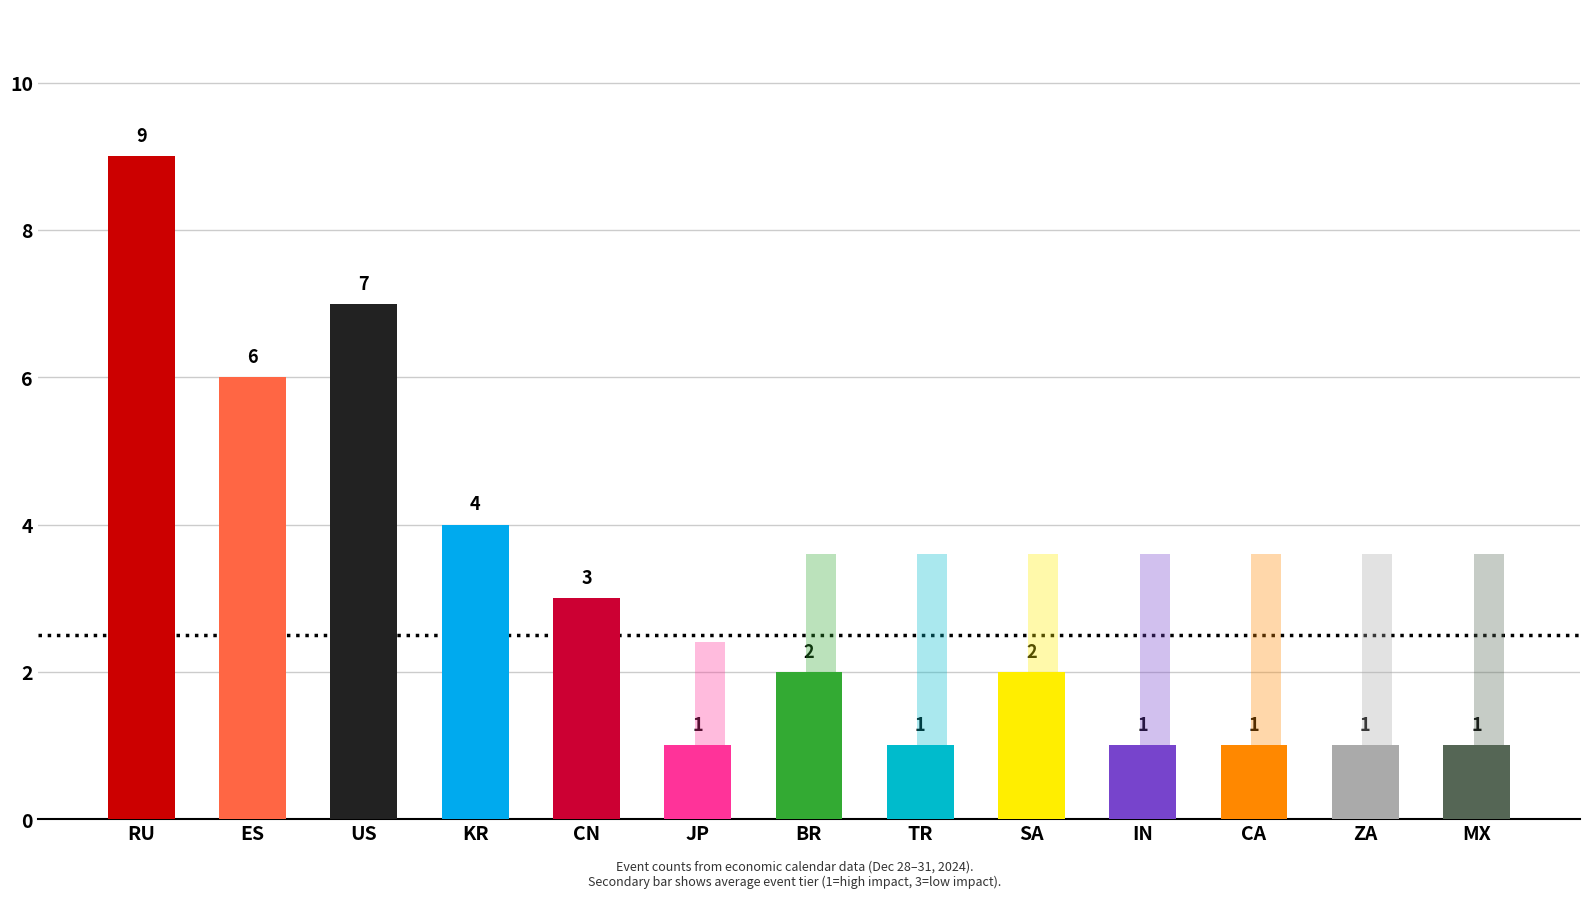

What is the total value across all series at MX?

4.0